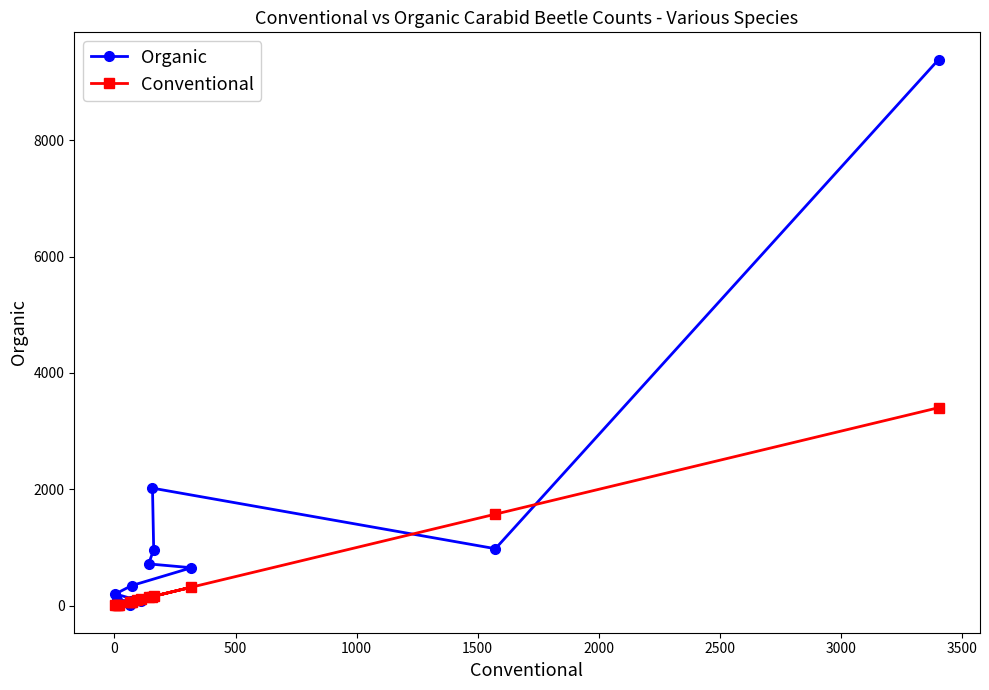

What is the difference between the second highest and second lowest values in the Conventional series?

1562